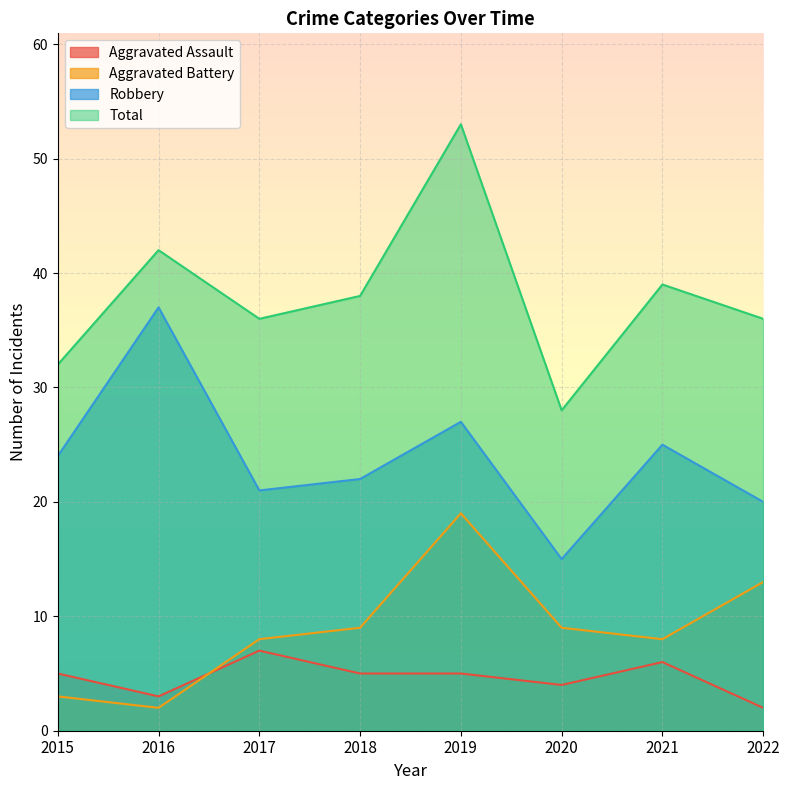

Between 2019 and 2022, which is larger?

2019